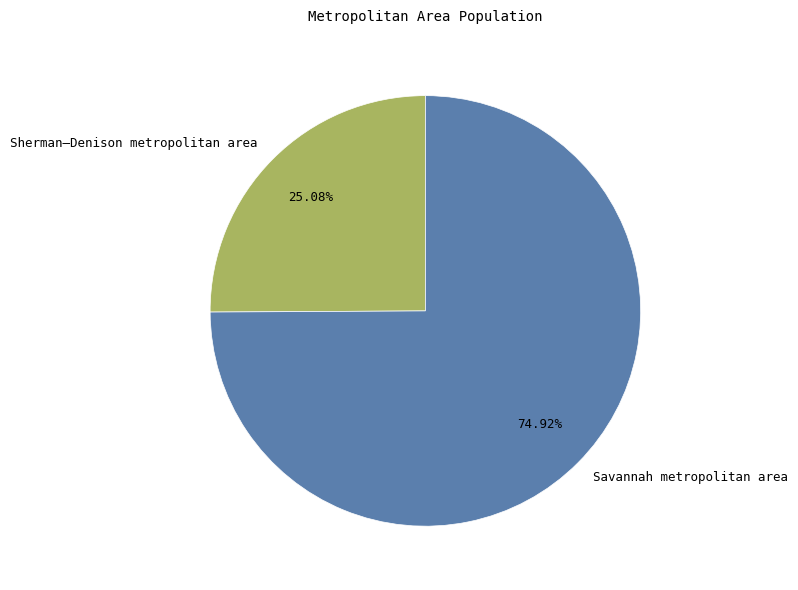

Which category has the biggest portion of the pie?

Savannah metropolitan area